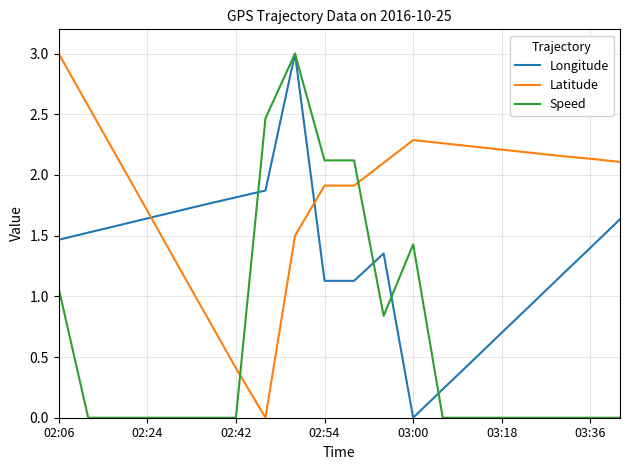

Which series has the largest total across all categories?

Latitude